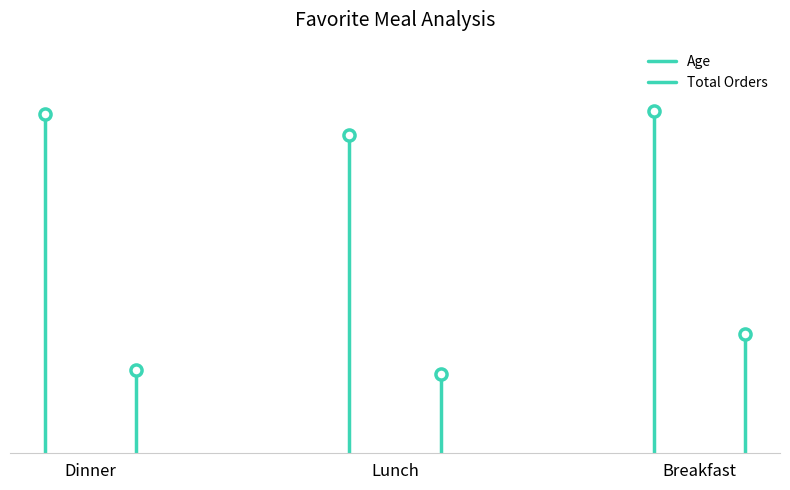

What is the greatest value displayed?

32.8